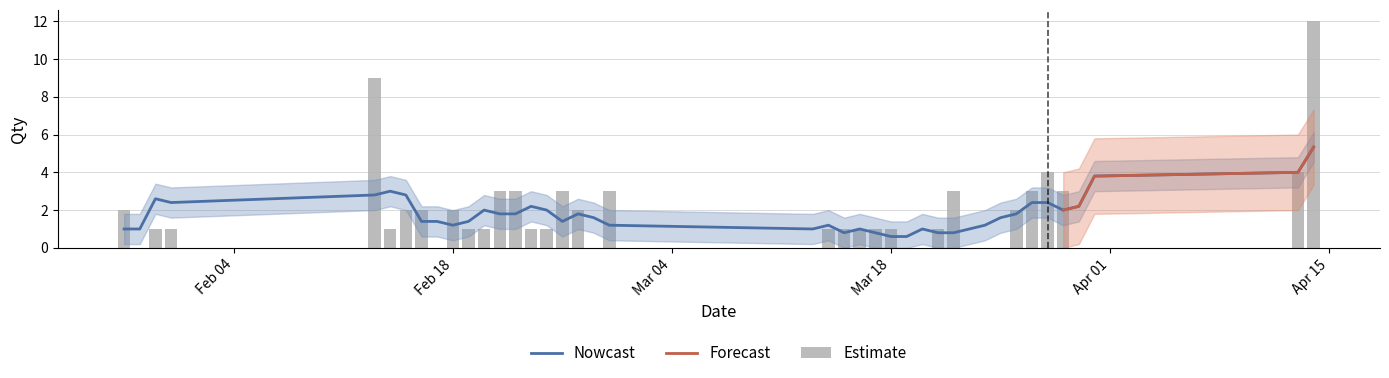

Are the bars horizontal?

No